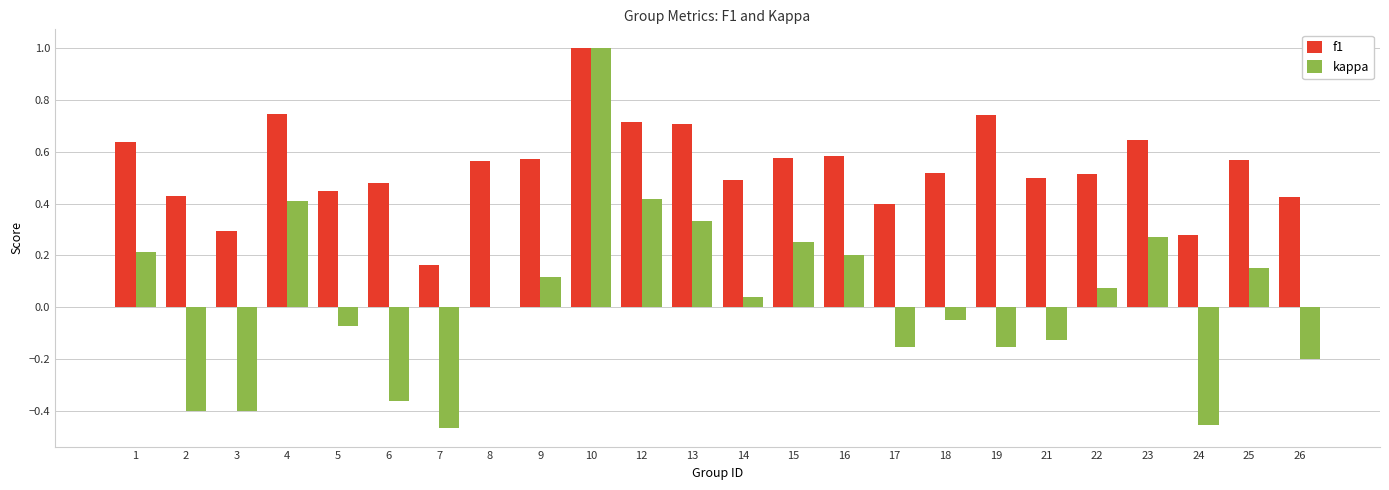

Is the value of f1 at 9 greater than the value of kappa at 26?

Yes